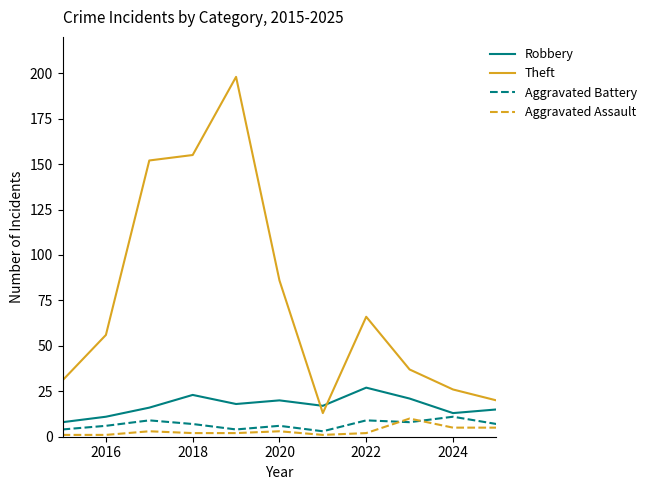

Which series has the largest total across all categories?

Theft